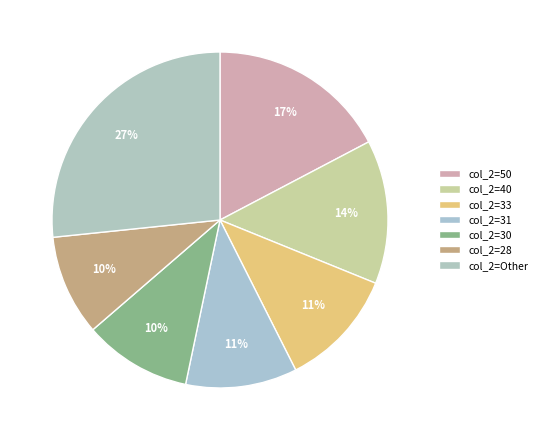

Which slice is the largest?

50